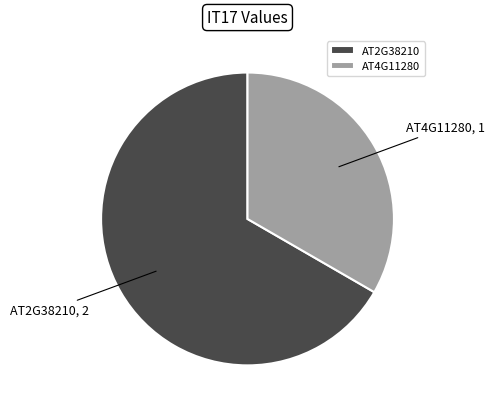

Approximately how many times larger is the value at AT2G38210 compared to AT4G11280?

2.0